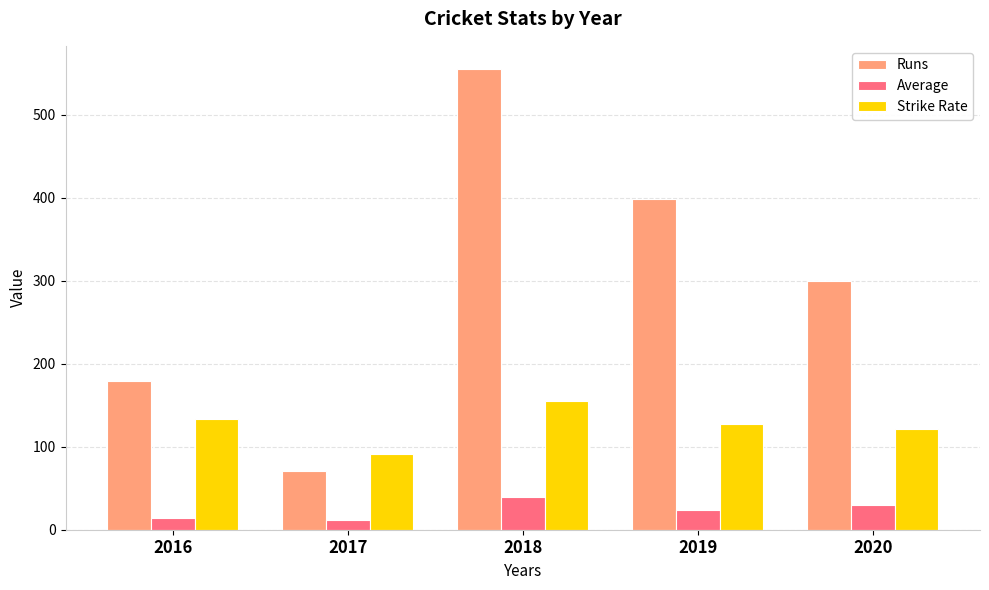

Rank the series by their average value, from highest to lowest.

Runs, Strike Rate, Average